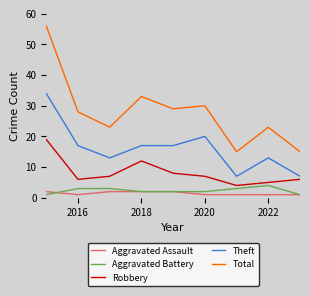

Which series has the largest total across all categories?

Total